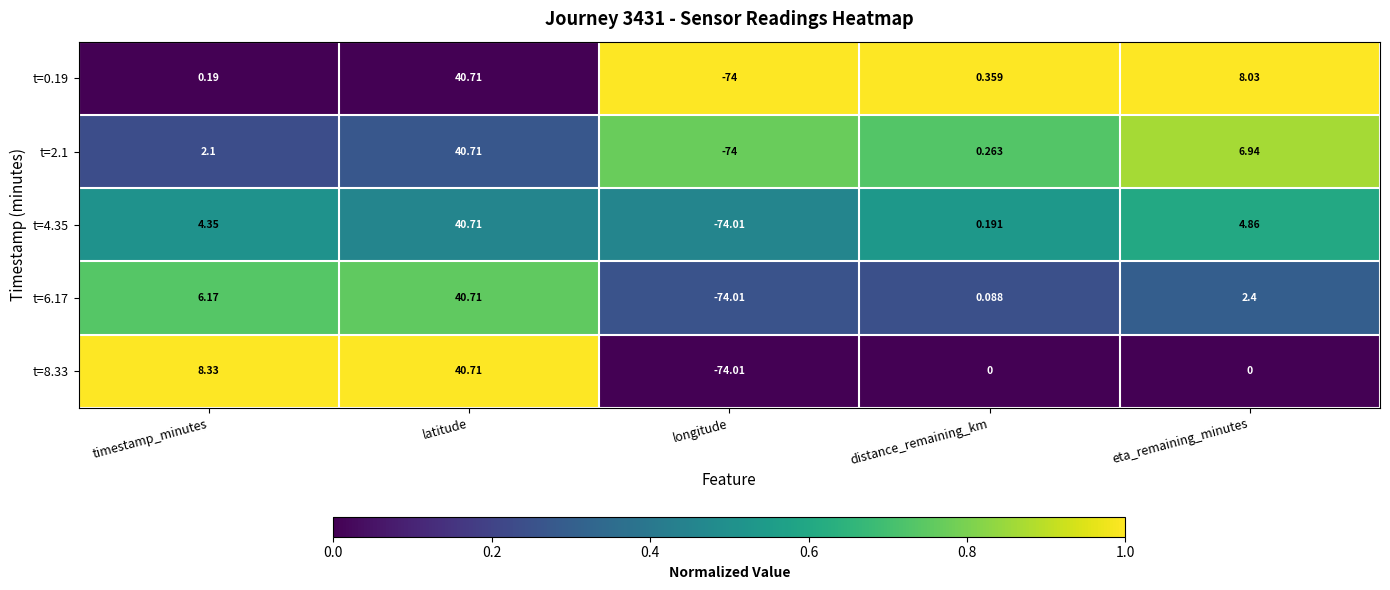

Where does the t=0.19 series first go above 0?

timestamp_minutes